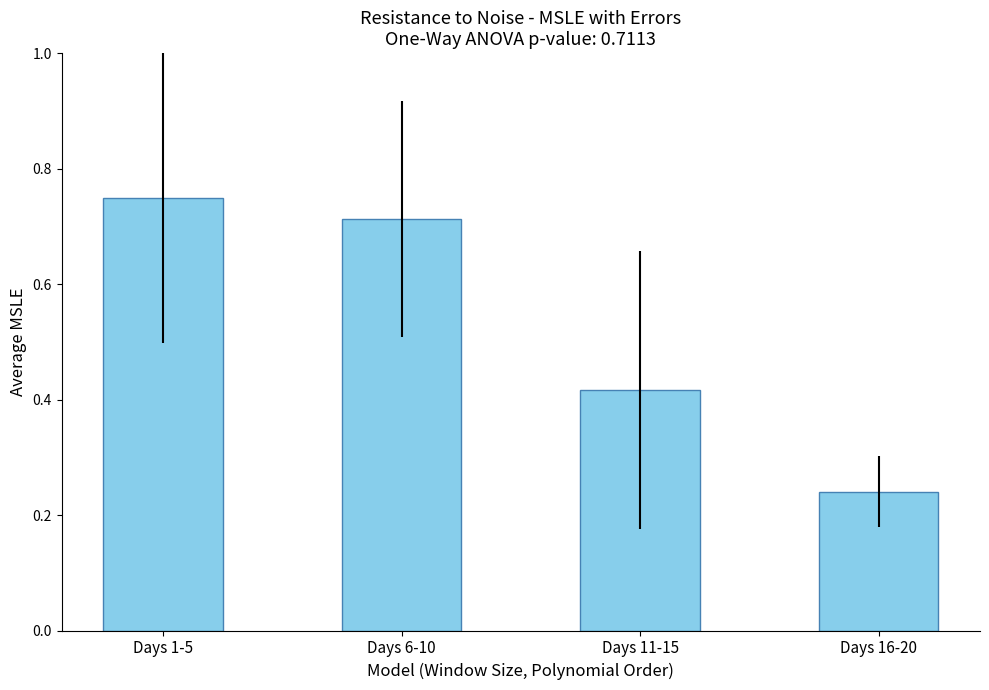

Which label corresponds to the largest value in the chart?

Days 1-5